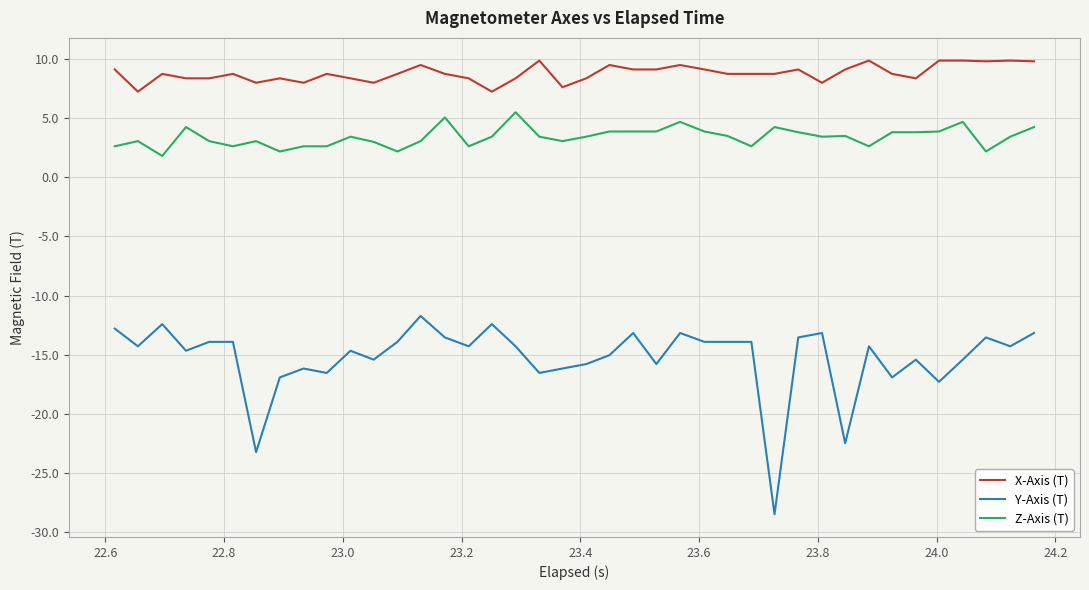

List the series in order of their overall mean, highest first.

X-Axis (T), Z-Axis (T), Y-Axis (T)